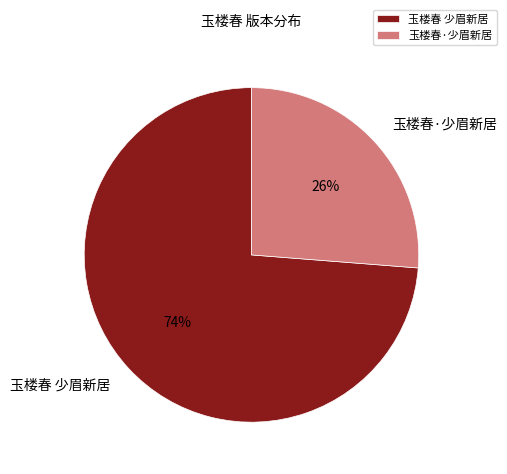

Between 玉楼春 少眉新居 and 玉楼春·少眉新居, which is larger?

玉楼春 少眉新居